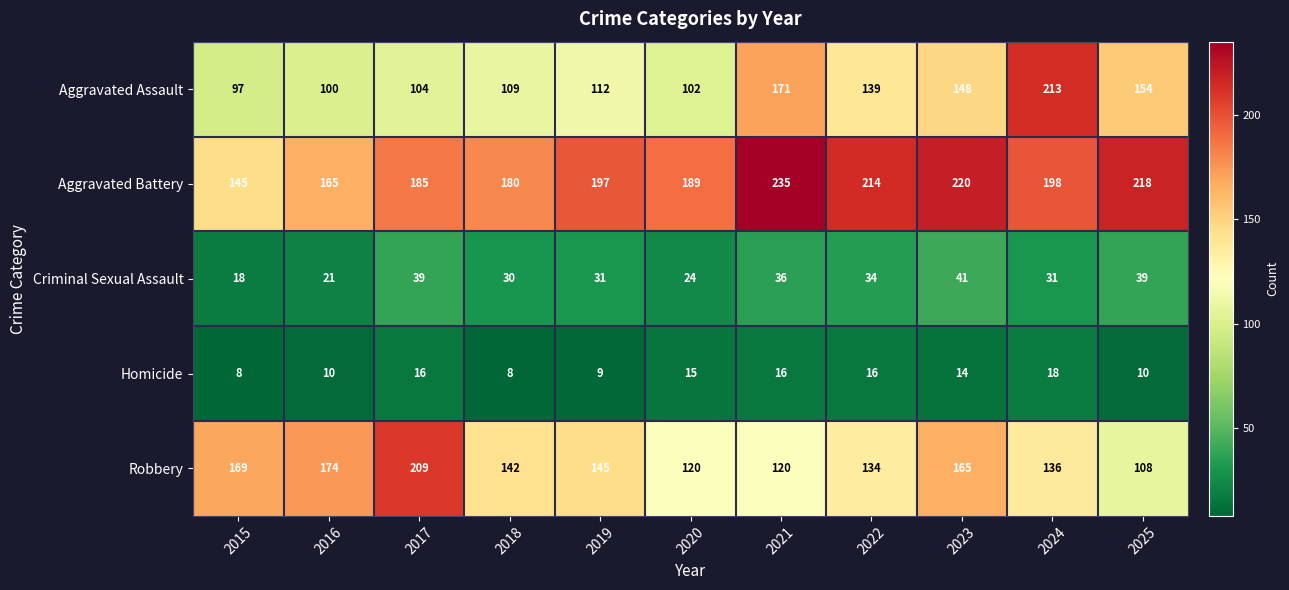

Which series has the widest spread of values?

Aggravated Assault